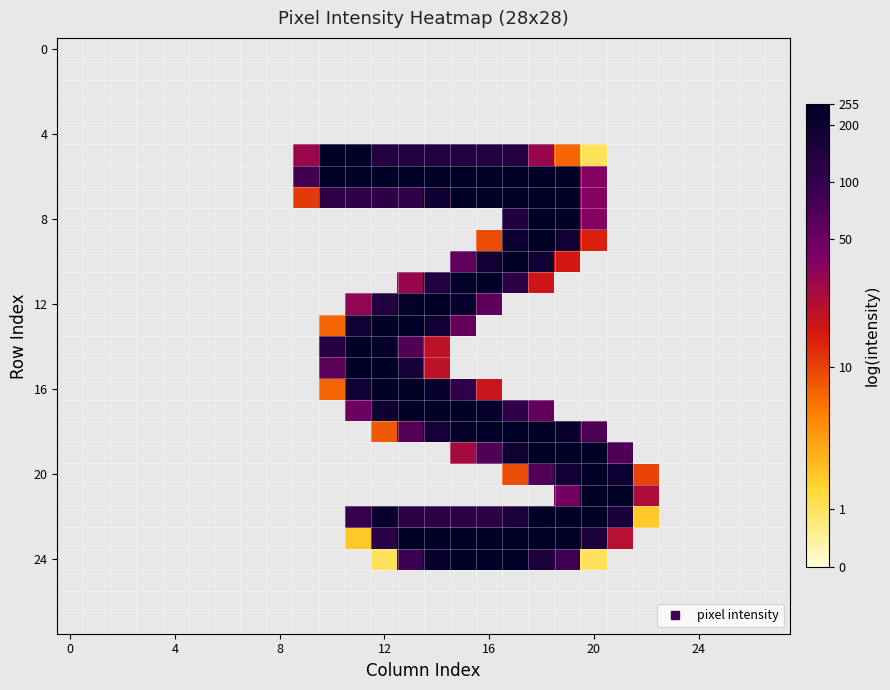

What is the minimum value shown in the chart?

0.7